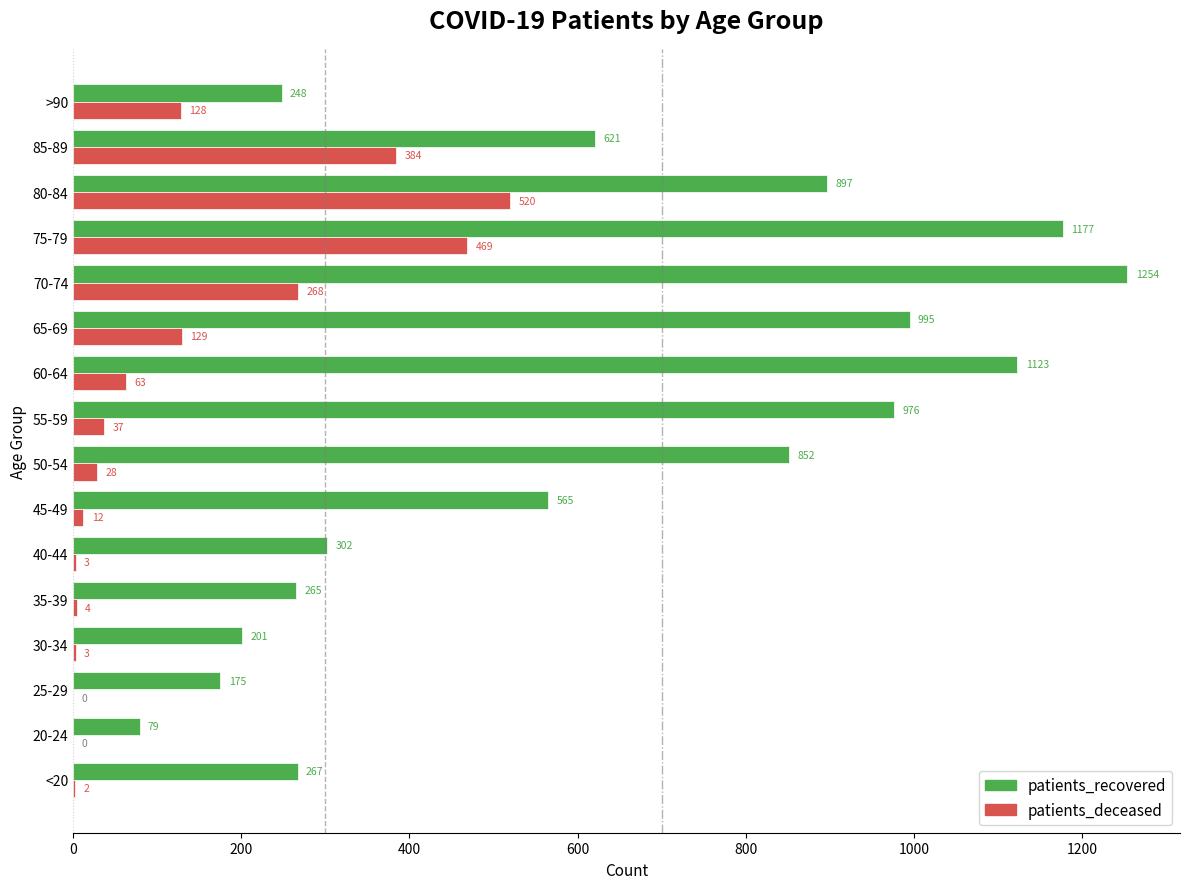

True or false: patients_deceased has a value of 3 at 30-34.

True